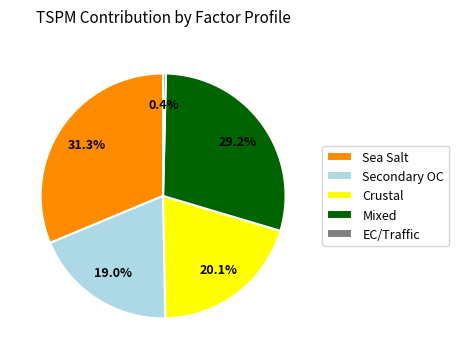

Approximately how many times larger is the value at Mixed compared to Sea Salt?

0.9